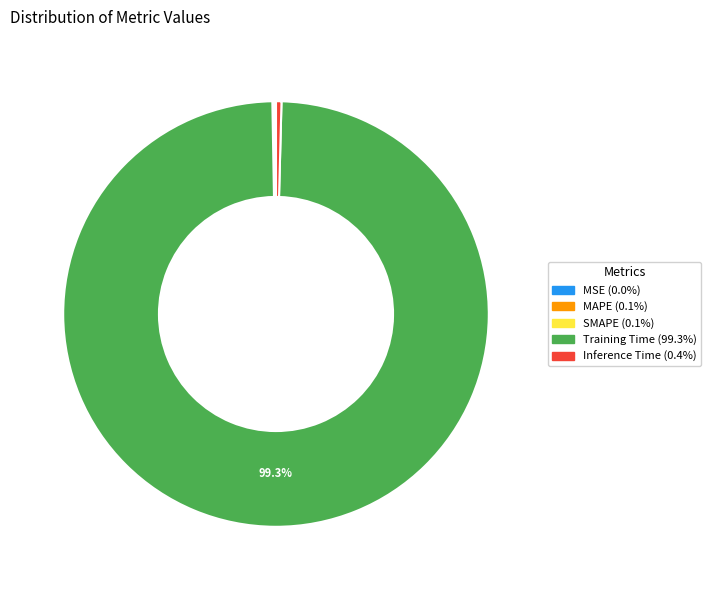

Is there any slice that represents more than half of the pie?

Yes